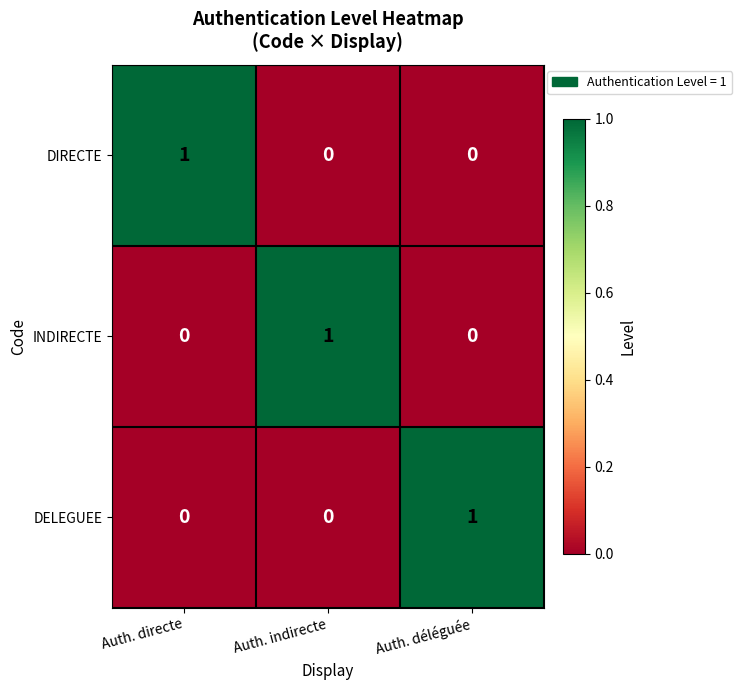

How many DELEGUEE values are between 0 and 1?

3